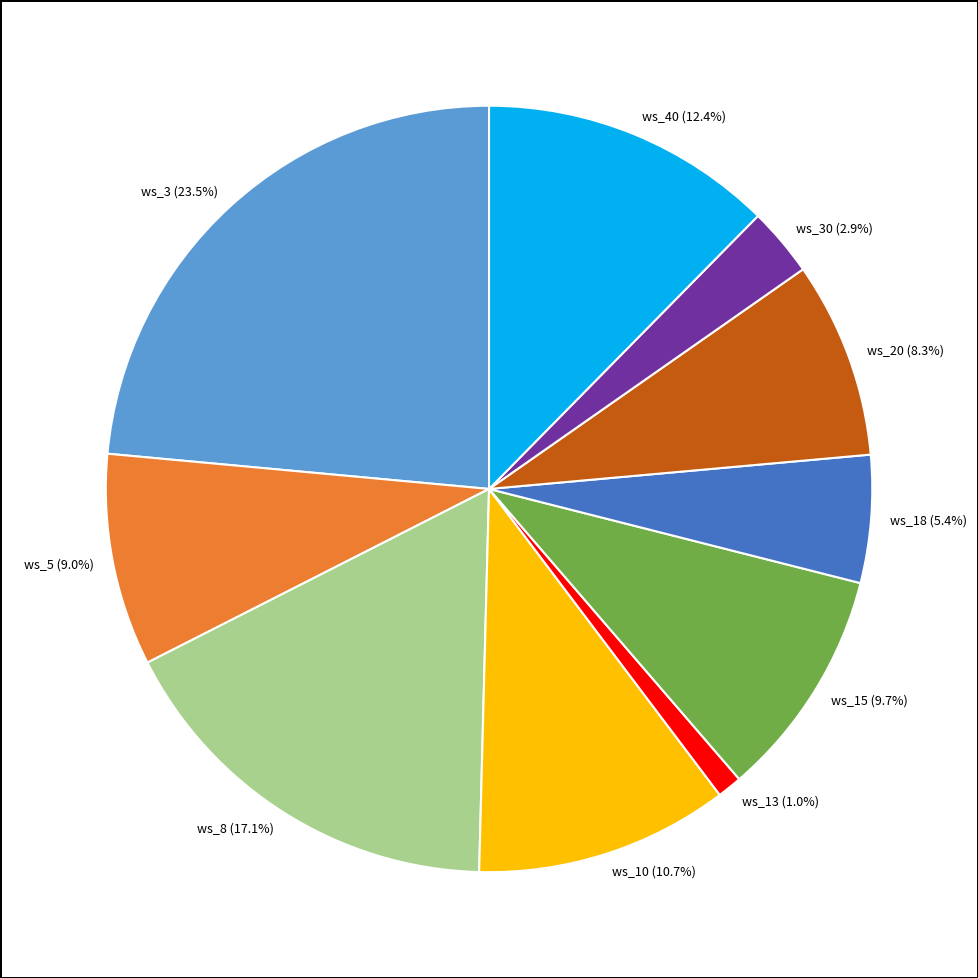

To the nearest percent, what is the average slice percentage?

10%